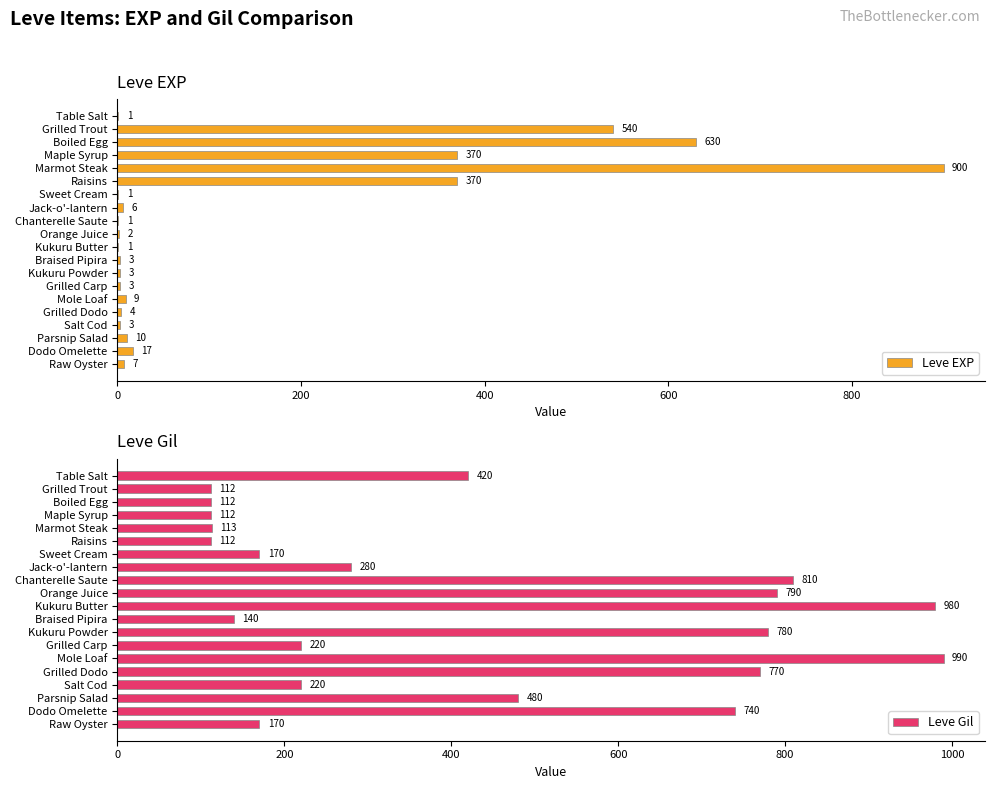

What is the difference between the maximum and second lowest values in the Leve Gil series?

878